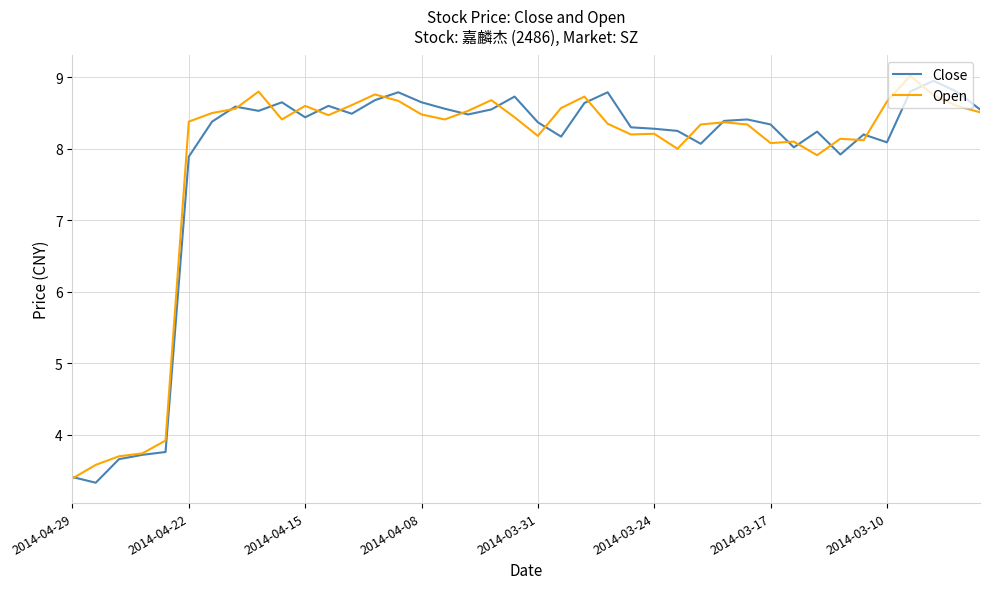

What is the maximum value shown in the chart?

9.0